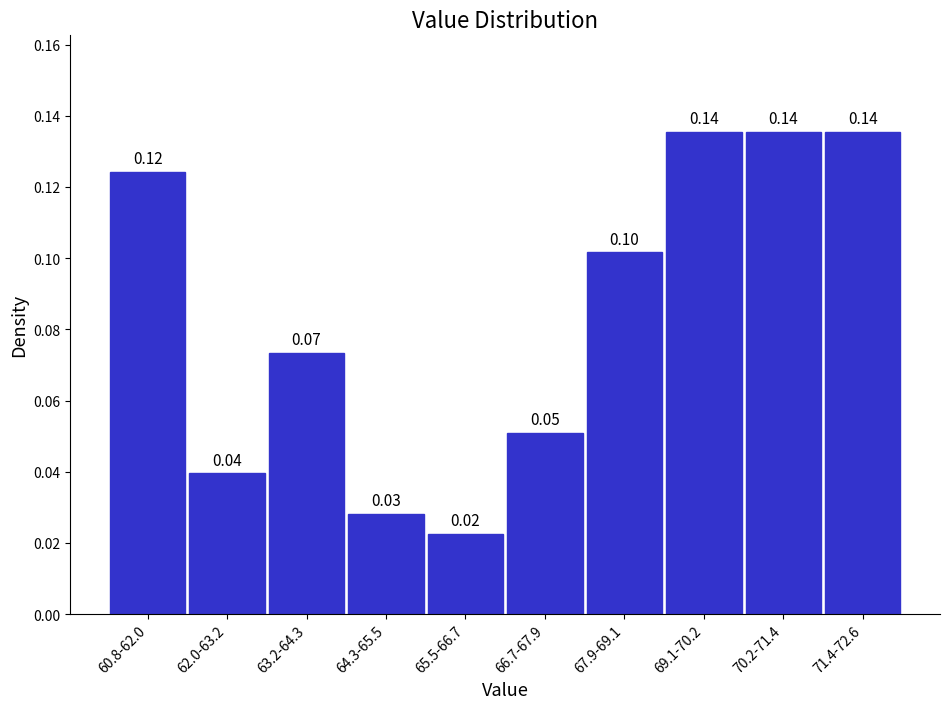

Between 60.8-62.0 and 65.5-66.7, which is larger?

60.8-62.0